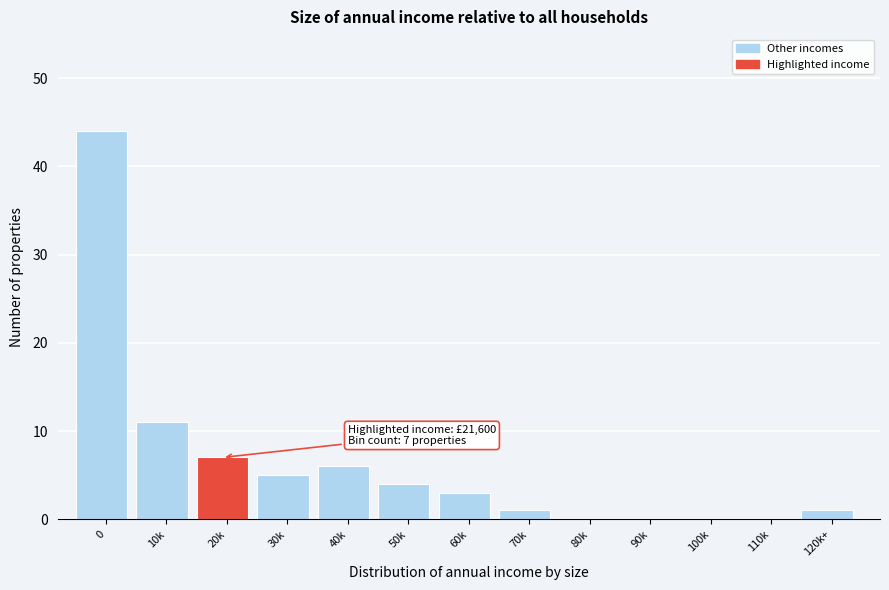

Reading left to right, extract all data points from this chart.

0=44	10k=11	20k=7	30k=5	40k=6	50k=4	60k=3	70k=1	80k=0	90k=0	100k=0	110k=0	120k+=1